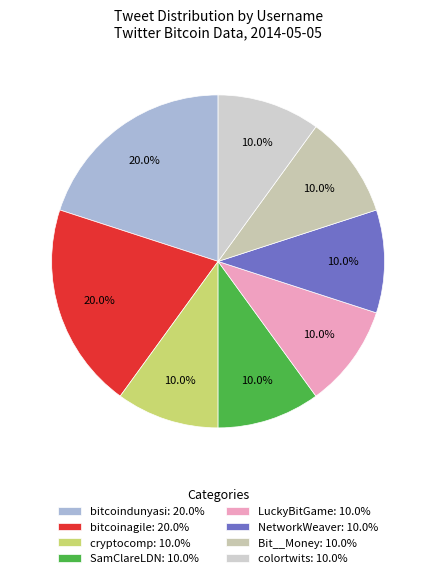

How much of the chart is everything except SamClareLDN?

90.0%